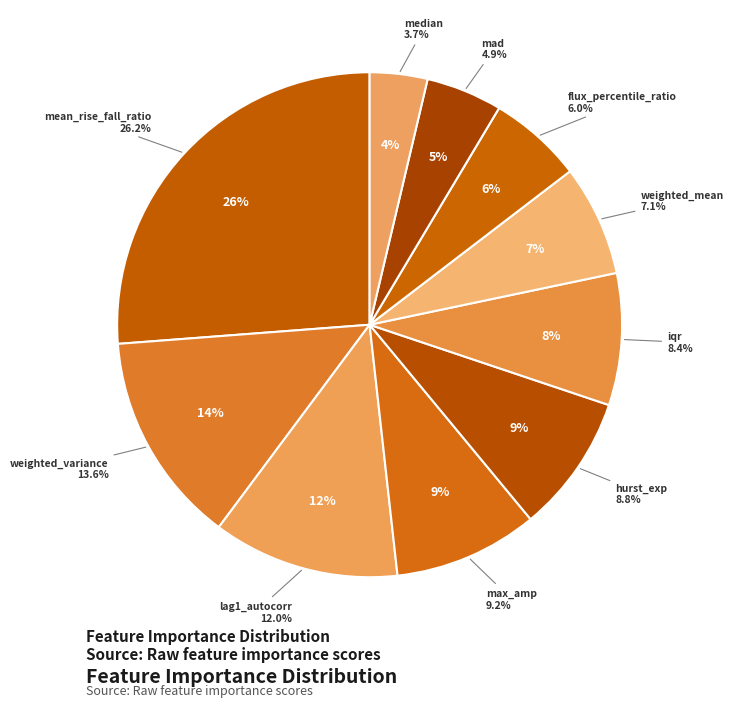

Between mad and lag1_autocorr, which is larger?

lag1_autocorr